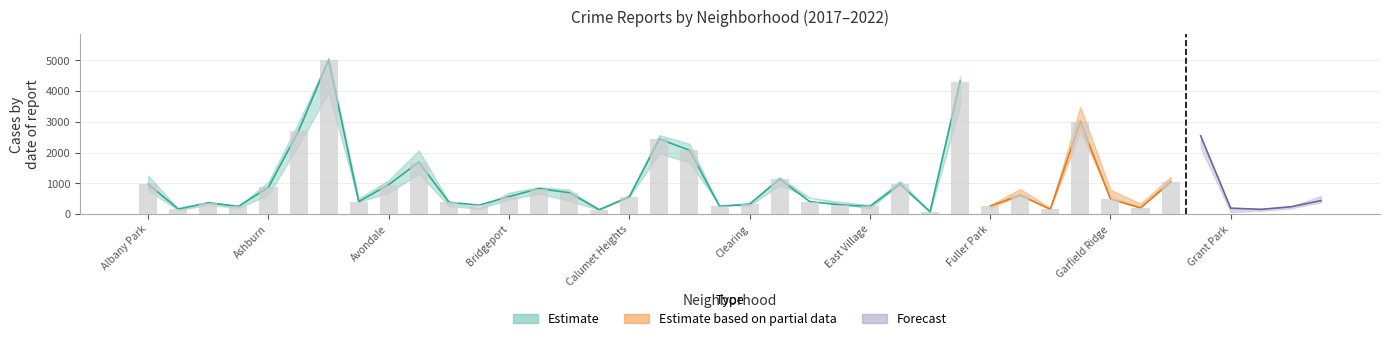

What is the difference between the second highest and second lowest values in the 2019 series?

4172